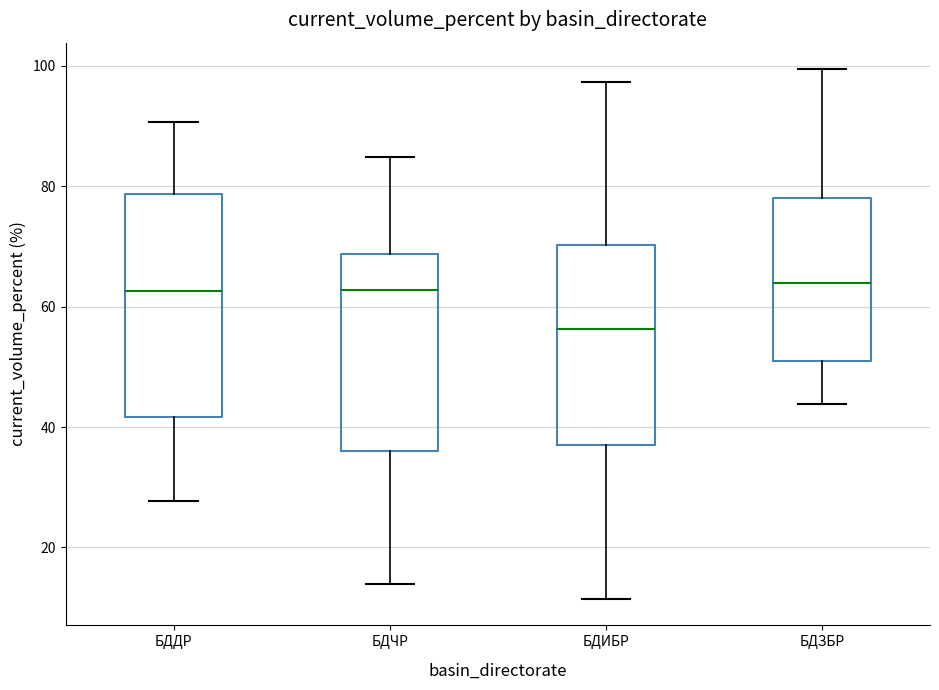

Where does the upper whisker of the box for БДИБР end on the y-axis? The values are not printed on the chart, so give them approximately, as read against the axis.

98